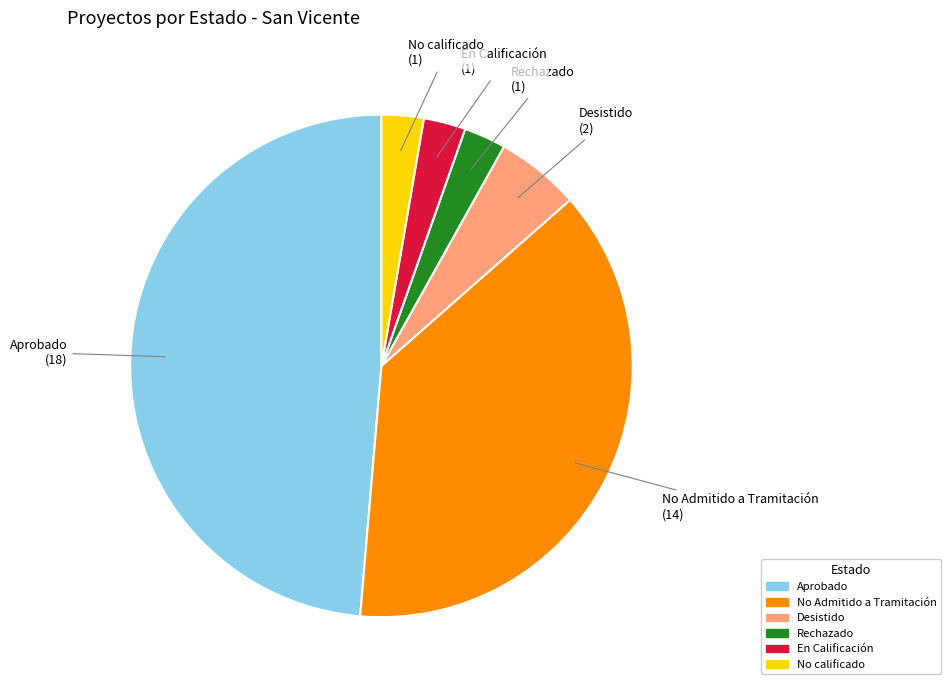

Does No calificado represent more than half of the total?

No